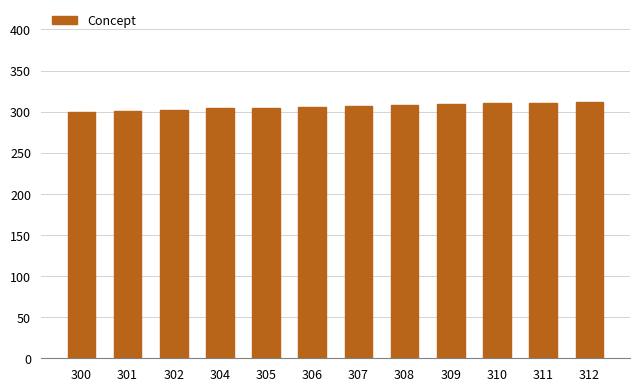

What is the difference between the second highest and second lowest values?

10